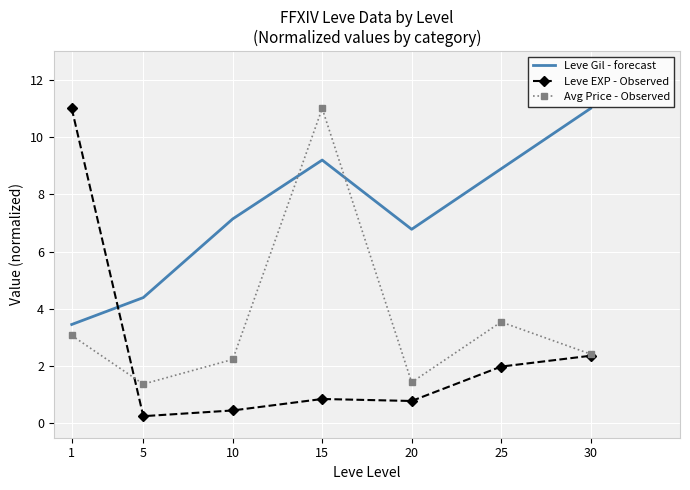

True or false: Leve Gil - forecast has a value of 1.8 at 20.

False